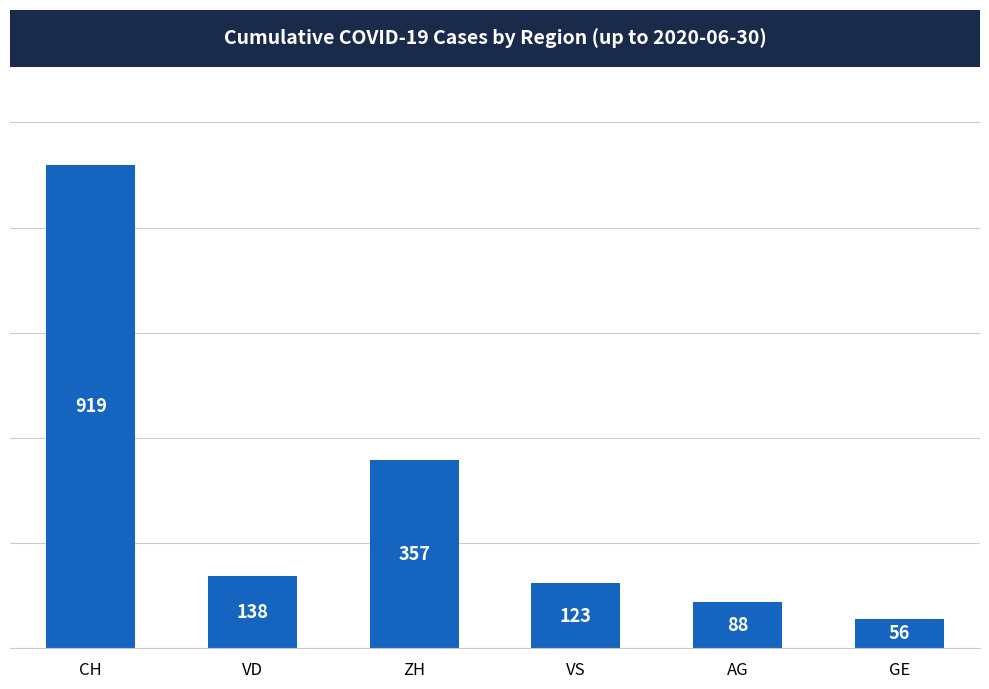

What position from the left is VS?

4